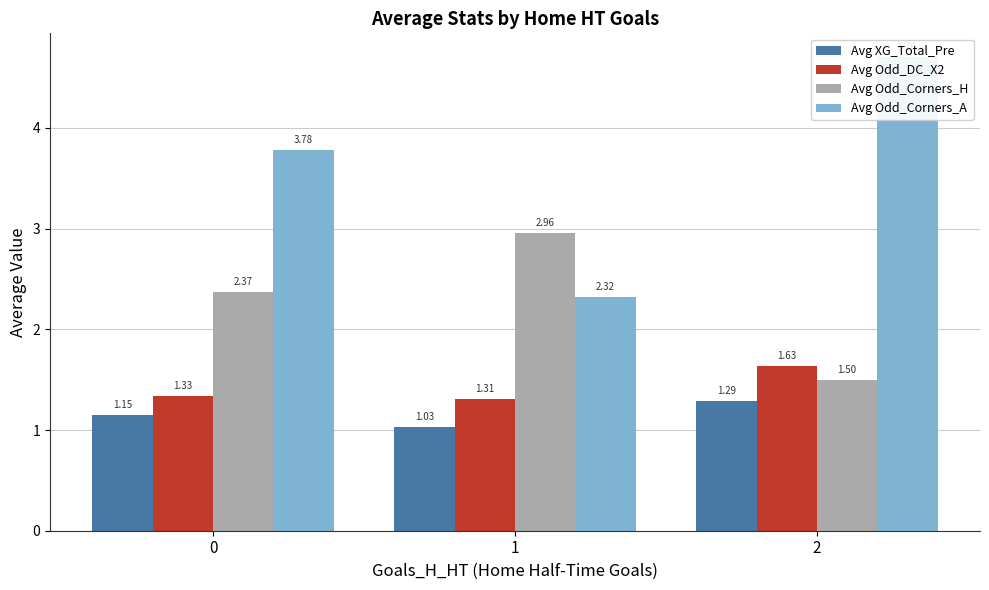

What value does the Avg Odd_DC_X2 series have at 0?

1.3